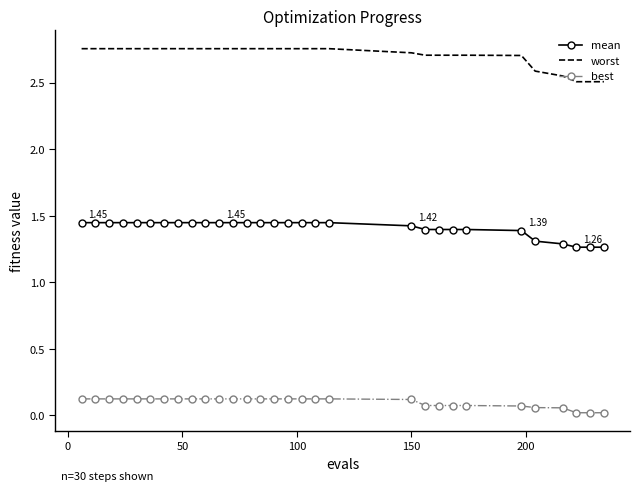

Which series has the largest total across all categories?

worst